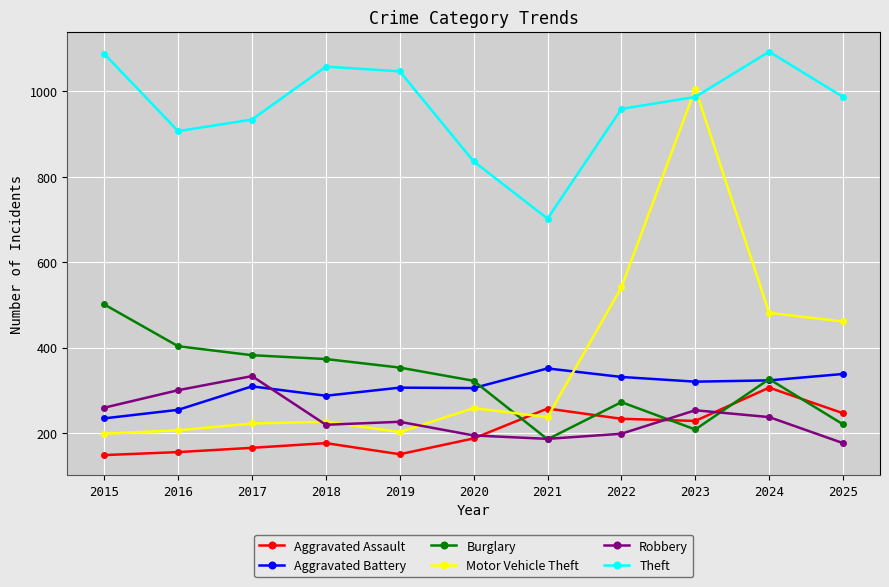

What is the value of the Motor Vehicle Theft point at the 3rd from the left?

222